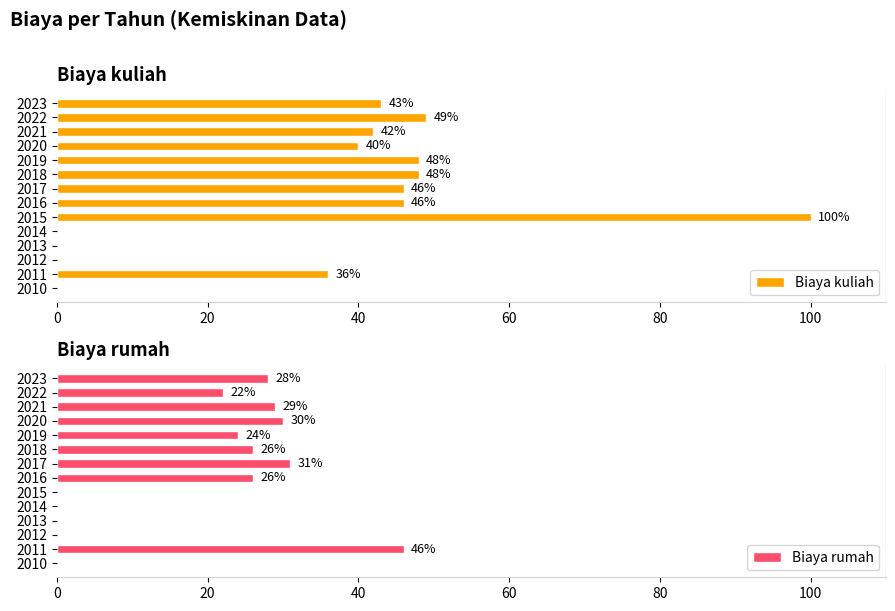

How many data points does each series have?

14